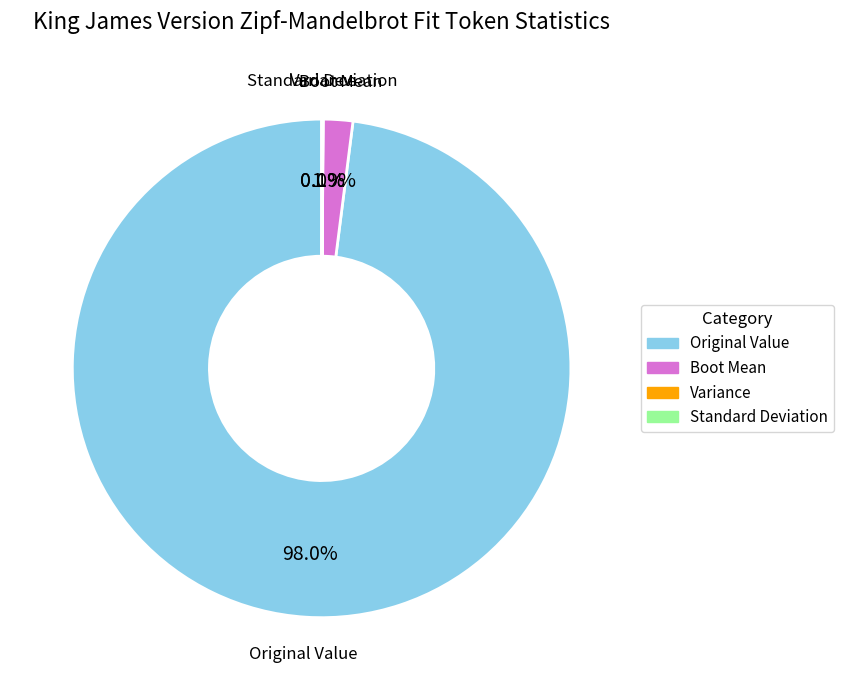

Which slice is the largest?

Original Value